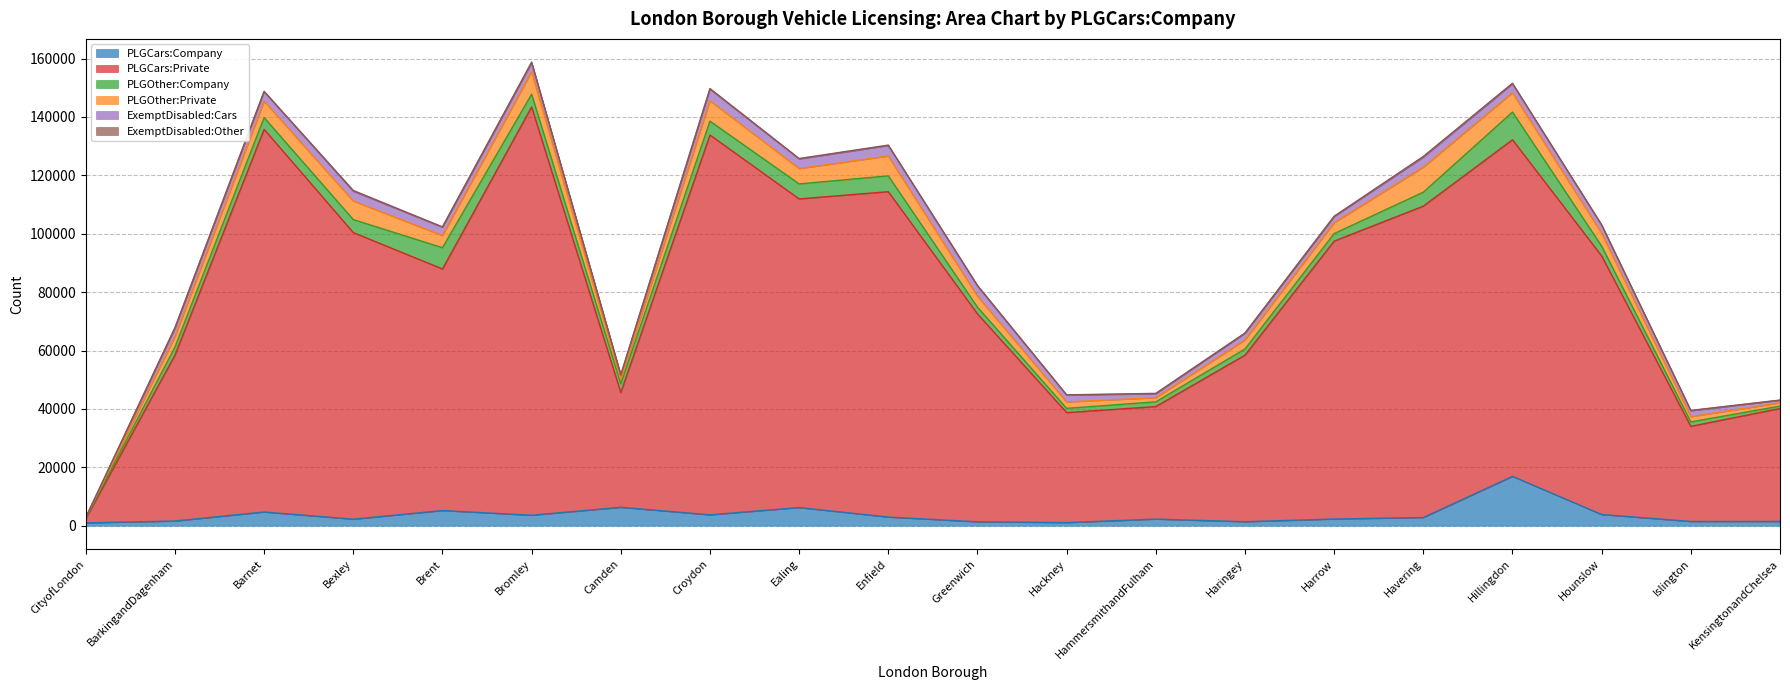

Read the ExemptDisabled:Other value at Hounslow.

181